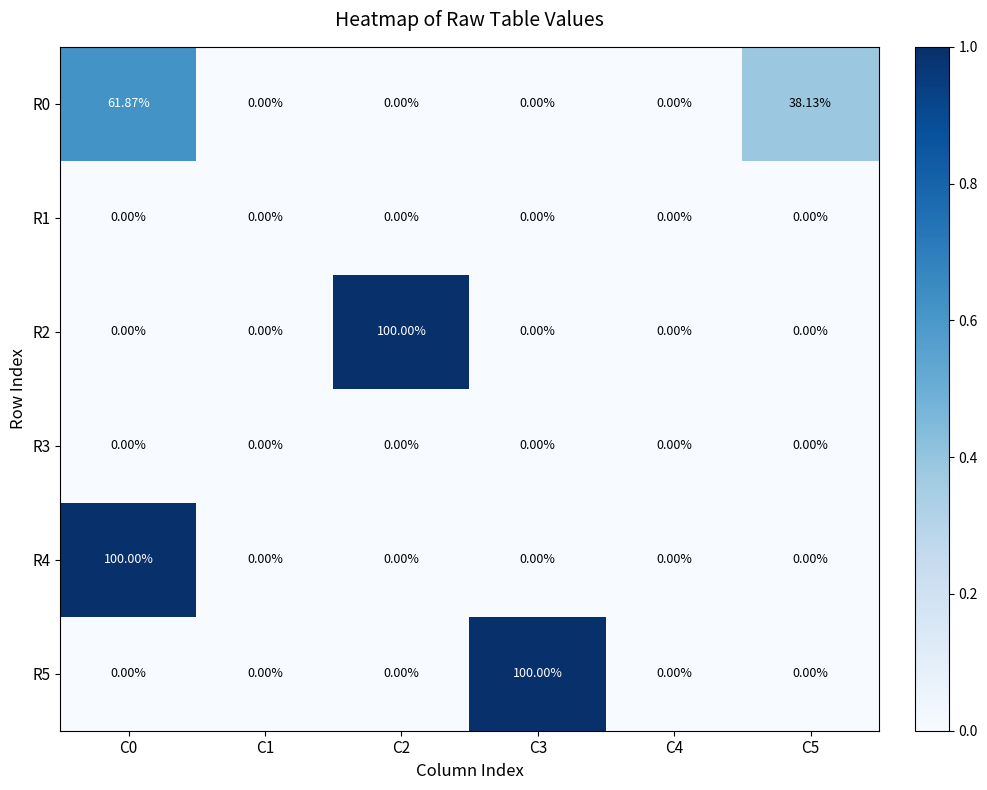

At which category is the sum across all series the highest?

C0